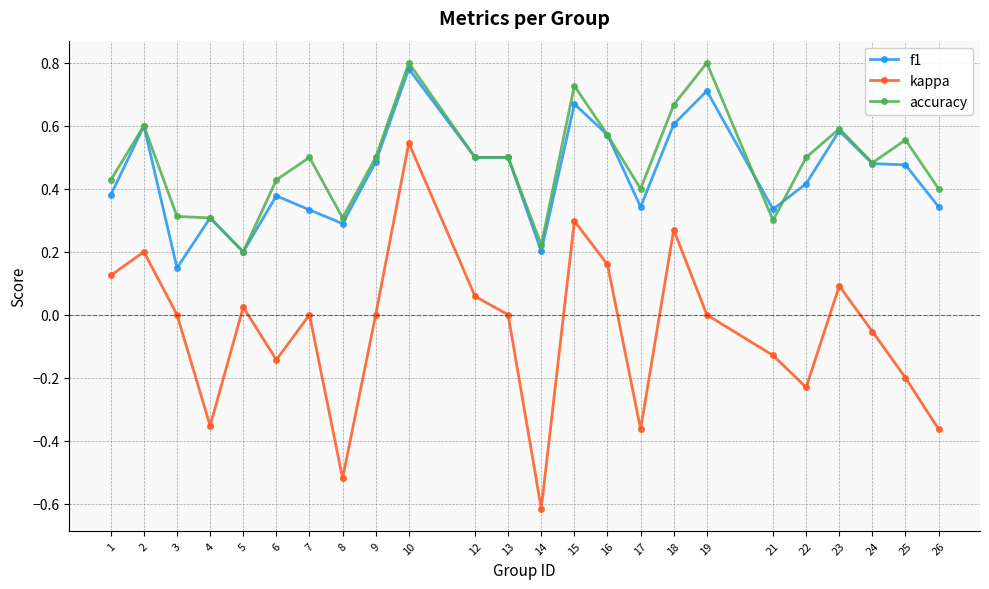

Count the accuracy values in the range 0 to 1.

24